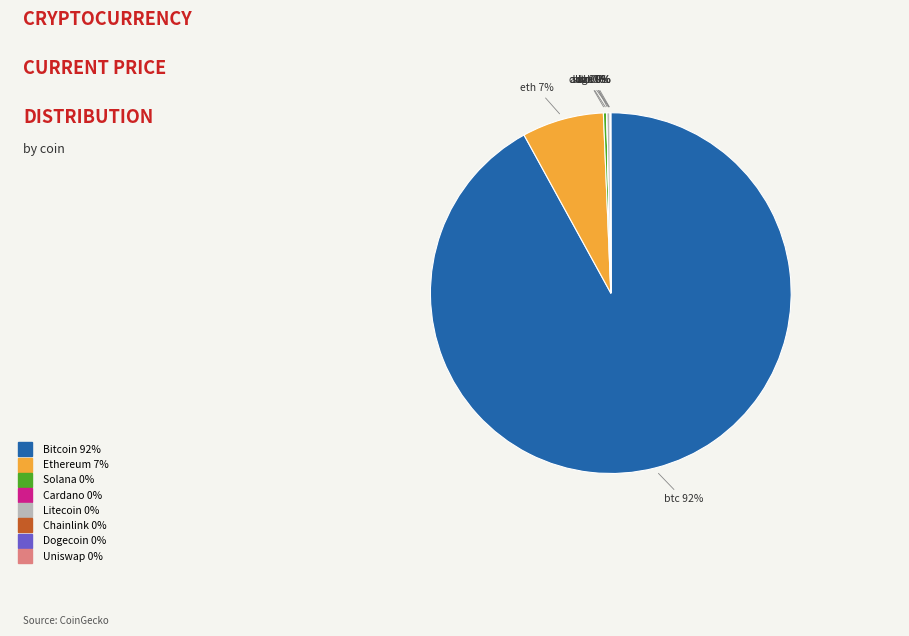

Does any single category account for the majority?

Yes